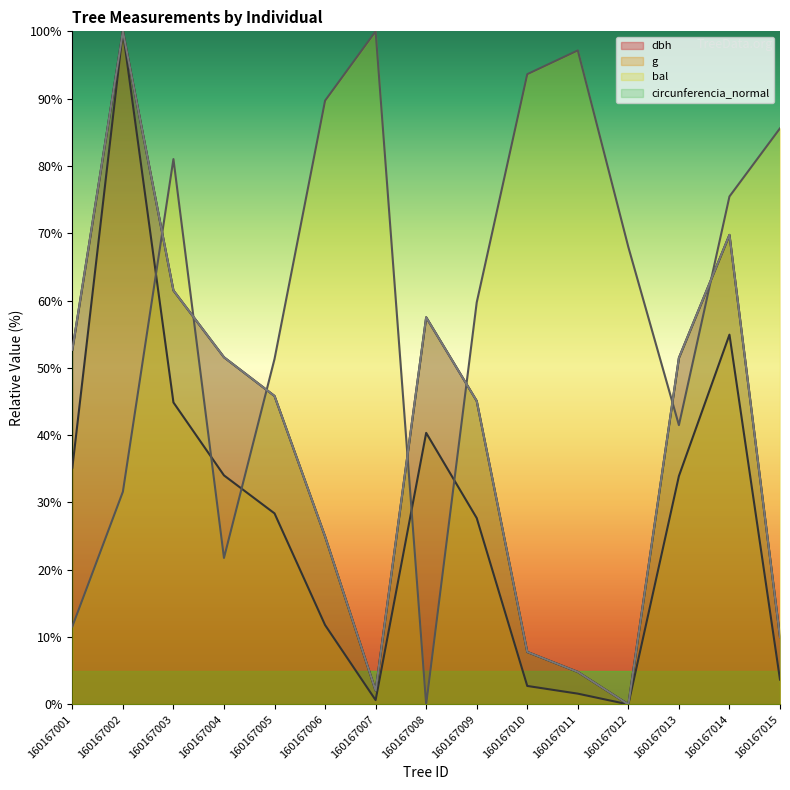

What is the average value of the dbh series?

39.0